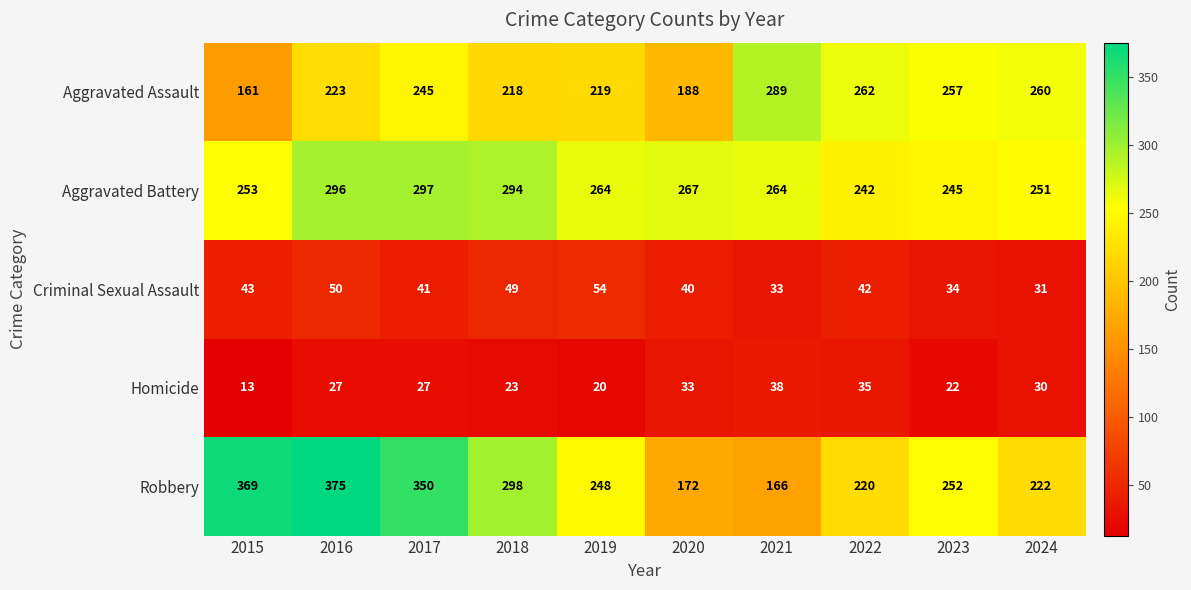

Is the value of Criminal Sexual Assault at 2021 greater than the value of Aggravated Assault at 2024?

No